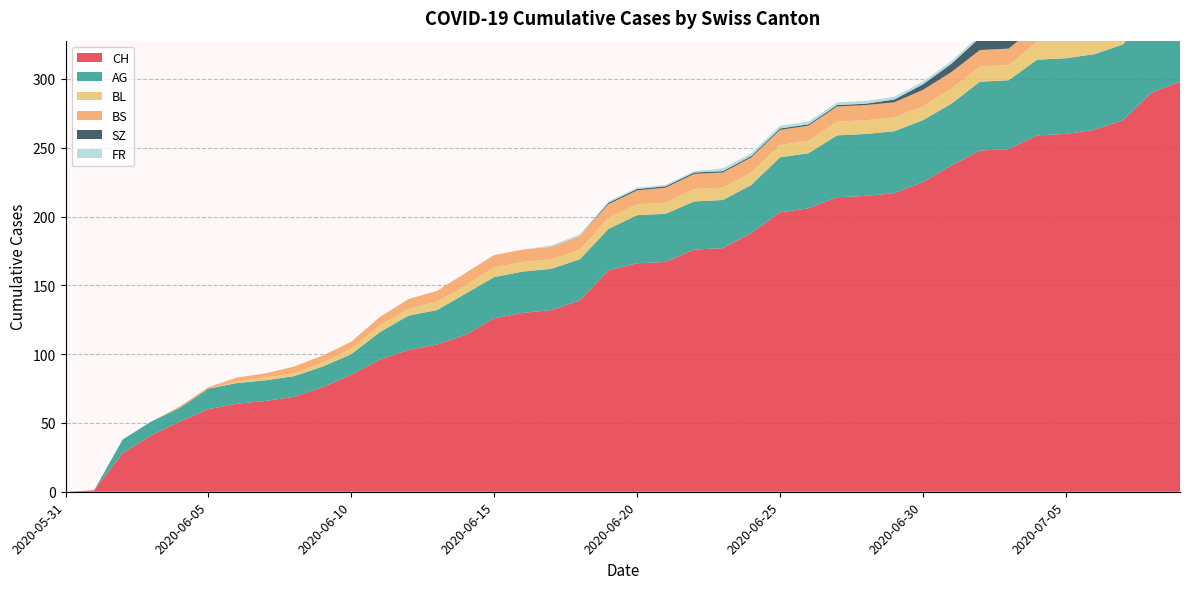

Reading left to right, list all the values displayed in this chart.

CH: 2020-05-31=0	2020-06-01=1	2020-06-02=28	2020-06-03=41	2020-06-04=51	2020-06-05=60	2020-06-06=64	2020-06-07=66	2020-06-08=69	2020-06-09=76	2020-06-10=85	2020-06-11=96	2020-06-12=103	2020-06-13=107	2020-06-14=114	2020-06-15=126	2020-06-16=130	2020-06-17=132	2020-06-18=139	2020-06-19=161	2020-06-20=166	2020-06-21=167	2020-06-22=176	2020-06-23=177	2020-06-24=188	2020-06-25=203	2020-06-26=206	2020-06-27=214	2020-06-28=215	2020-06-29=217	2020-06-30=225	2020-07-01=237	2020-07-02=248	2020-07-03=249	2020-07-04=259	2020-07-05=260	2020-07-06=263	2020-07-07=270	2020-07-08=290	2020-07-09=298
AG: 2020-05-31=0	2020-06-01=0	2020-06-02=10	2020-06-03=10	2020-06-04=10	2020-06-05=15	2020-06-06=15	2020-06-07=15	2020-06-08=15	2020-06-09=15	2020-06-10=15	2020-06-11=20	2020-06-12=25	2020-06-13=25	2020-06-14=30	2020-06-15=30	2020-06-16=30	2020-06-17=30	2020-06-18=30	2020-06-19=30	2020-06-20=35	2020-06-21=35	2020-06-22=35	2020-06-23=35	2020-06-24=35	2020-06-25=40	2020-06-26=40	2020-06-27=45	2020-06-28=45	2020-06-29=45	2020-06-30=45	2020-07-01=45	2020-07-02=50	2020-07-03=50	2020-07-04=55	2020-07-05=55	2020-07-06=55	2020-07-07=55	2020-07-08=60	2020-07-09=65
BL: 2020-05-31=0	2020-06-01=0	2020-06-02=0	2020-06-03=0	2020-06-04=0	2020-06-05=0	2020-06-06=1	2020-06-07=2	2020-06-08=2	2020-06-09=3	2020-06-10=4	2020-06-11=5	2020-06-12=5	2020-06-13=6	2020-06-14=6	2020-06-15=7	2020-06-16=7	2020-06-17=7	2020-06-18=7	2020-06-19=8	2020-06-20=8	2020-06-21=8	2020-06-22=9	2020-06-23=9	2020-06-24=9	2020-06-25=9	2020-06-26=9	2020-06-27=10	2020-06-28=10	2020-06-29=10	2020-06-30=10	2020-07-01=11	2020-07-02=11	2020-07-03=11	2020-07-04=13	2020-07-05=14	2020-07-06=16	2020-07-07=18	2020-07-08=19	2020-07-09=20
BS: 2020-05-31=0	2020-06-01=0	2020-06-02=0	2020-06-03=0	2020-06-04=1	2020-06-05=1	2020-06-06=3	2020-06-07=3	2020-06-08=5	2020-06-09=5	2020-06-10=5	2020-06-11=6	2020-06-12=7	2020-06-13=8	2020-06-14=9	2020-06-15=9	2020-06-16=9	2020-06-17=9	2020-06-18=10	2020-06-19=10	2020-06-20=10	2020-06-21=11	2020-06-22=11	2020-06-23=11	2020-06-24=11	2020-06-25=11	2020-06-26=11	2020-06-27=11	2020-06-28=11	2020-06-29=11	2020-06-30=12	2020-07-01=12	2020-07-02=12	2020-07-03=12	2020-07-04=12	2020-07-05=12	2020-07-06=12	2020-07-07=12	2020-07-08=12	2020-07-09=12
SZ: 2020-05-31=0	2020-06-01=0	2020-06-02=0	2020-06-03=0	2020-06-04=0	2020-06-05=0	2020-06-06=0	2020-06-07=0	2020-06-08=0	2020-06-09=0	2020-06-10=0	2020-06-11=0	2020-06-12=0	2020-06-13=0	2020-06-14=0	2020-06-15=0	2020-06-16=0	2020-06-17=0	2020-06-18=0	2020-06-19=1	2020-06-20=1	2020-06-21=1	2020-06-22=1	2020-06-23=1	2020-06-24=1	2020-06-25=1	2020-06-26=1	2020-06-27=1	2020-06-28=1	2020-06-29=2	2020-06-30=4	2020-07-01=6	2020-07-02=9	2020-07-03=9	2020-07-04=9	2020-07-05=9	2020-07-06=9	2020-07-07=9	2020-07-08=17	2020-07-09=17
FR: 2020-05-31=0	2020-06-01=0	2020-06-02=0	2020-06-03=0	2020-06-04=0	2020-06-05=0	2020-06-06=0	2020-06-07=0	2020-06-08=0	2020-06-09=0	2020-06-10=0	2020-06-11=0	2020-06-12=0	2020-06-13=0	2020-06-14=0	2020-06-15=0	2020-06-16=0	2020-06-17=1	2020-06-18=1	2020-06-19=1	2020-06-20=1	2020-06-21=1	2020-06-22=1	2020-06-23=2	2020-06-24=2	2020-06-25=2	2020-06-26=2	2020-06-27=2	2020-06-28=2	2020-06-29=2	2020-06-30=2	2020-07-01=2	2020-07-02=2	2020-07-03=2	2020-07-04=2	2020-07-05=2	2020-07-06=2	2020-07-07=2	2020-07-08=2	2020-07-09=2